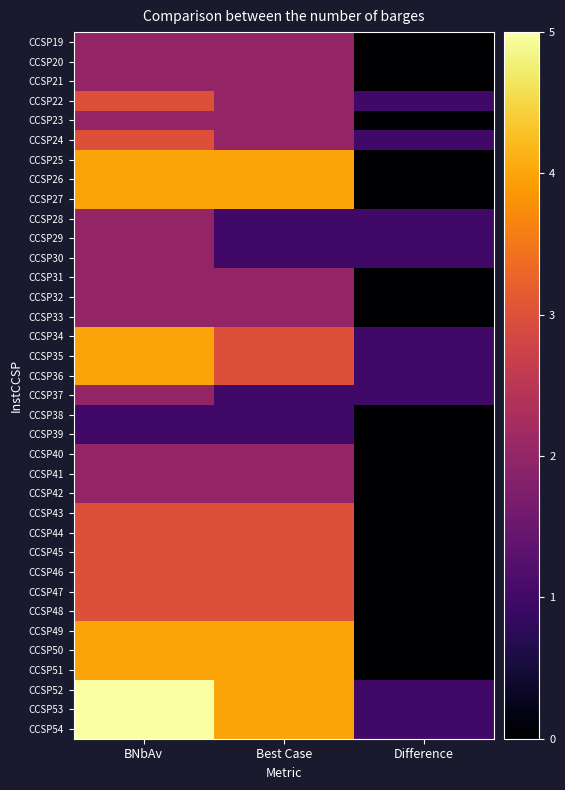

Reading right to left, list all the values displayed in this chart.

CCSP19: Difference=0	Best Case=2	BNbAv=2
CCSP20: Difference=0	Best Case=2	BNbAv=2
CCSP21: Difference=0	Best Case=2	BNbAv=2
CCSP22: Difference=1	Best Case=2	BNbAv=3
CCSP23: Difference=0	Best Case=2	BNbAv=2
CCSP24: Difference=1	Best Case=2	BNbAv=3
CCSP25: Difference=0	Best Case=4	BNbAv=4
CCSP26: Difference=0	Best Case=4	BNbAv=4
CCSP27: Difference=0	Best Case=4	BNbAv=4
CCSP28: Difference=1	Best Case=1	BNbAv=2
CCSP29: Difference=1	Best Case=1	BNbAv=2
CCSP30: Difference=1	Best Case=1	BNbAv=2
CCSP31: Difference=0	Best Case=2	BNbAv=2
CCSP32: Difference=0	Best Case=2	BNbAv=2
CCSP33: Difference=0	Best Case=2	BNbAv=2
CCSP34: Difference=1	Best Case=3	BNbAv=4
CCSP35: Difference=1	Best Case=3	BNbAv=4
CCSP36: Difference=1	Best Case=3	BNbAv=4
CCSP37: Difference=1	Best Case=1	BNbAv=2
CCSP38: Difference=0	Best Case=1	BNbAv=1
CCSP39: Difference=0	Best Case=1	BNbAv=1
CCSP40: Difference=0	Best Case=2	BNbAv=2
CCSP41: Difference=0	Best Case=2	BNbAv=2
CCSP42: Difference=0	Best Case=2	BNbAv=2
CCSP43: Difference=0	Best Case=3	BNbAv=3
CCSP44: Difference=0	Best Case=3	BNbAv=3
CCSP45: Difference=0	Best Case=3	BNbAv=3
CCSP46: Difference=0	Best Case=3	BNbAv=3
CCSP47: Difference=0	Best Case=3	BNbAv=3
CCSP48: Difference=0	Best Case=3	BNbAv=3
CCSP49: Difference=0	Best Case=4	BNbAv=4
CCSP50: Difference=0	Best Case=4	BNbAv=4
CCSP51: Difference=0	Best Case=4	BNbAv=4
CCSP52: Difference=1	Best Case=4	BNbAv=5
CCSP53: Difference=1	Best Case=4	BNbAv=5
CCSP54: Difference=1	Best Case=4	BNbAv=5